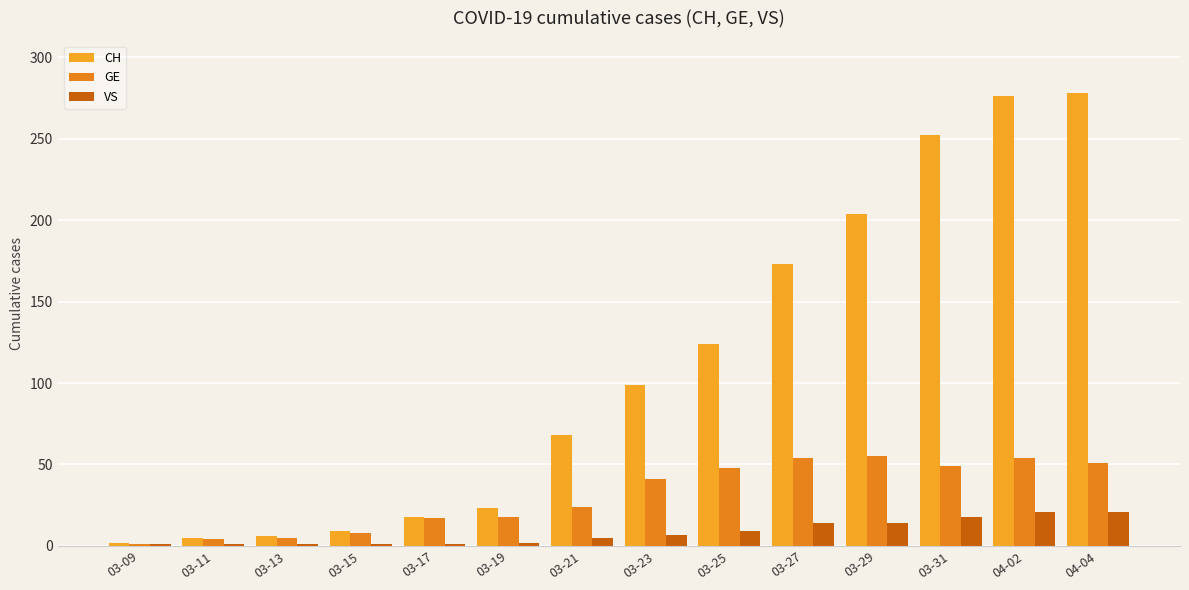

How many data points in VS are less than 7?

7